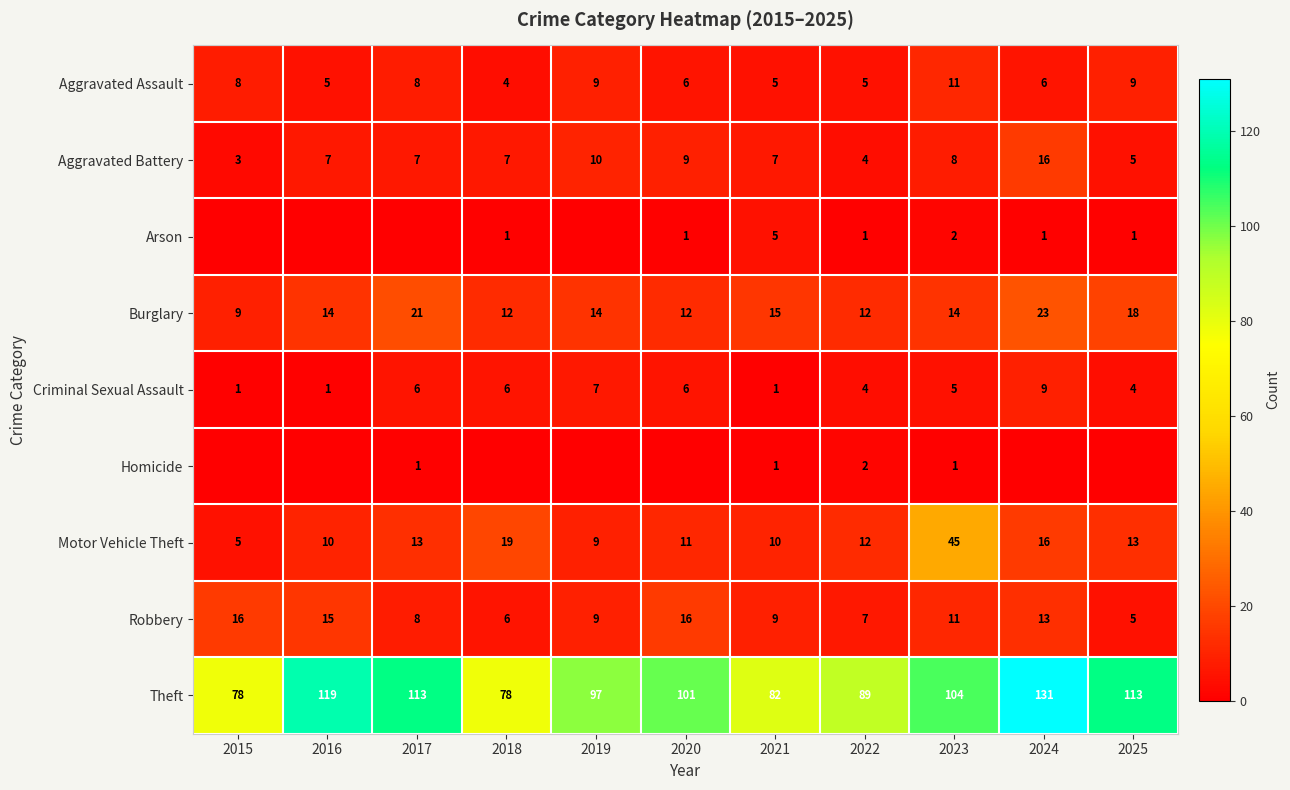

Read the Motor Vehicle Theft value at 2022, to the nearest 5.

10